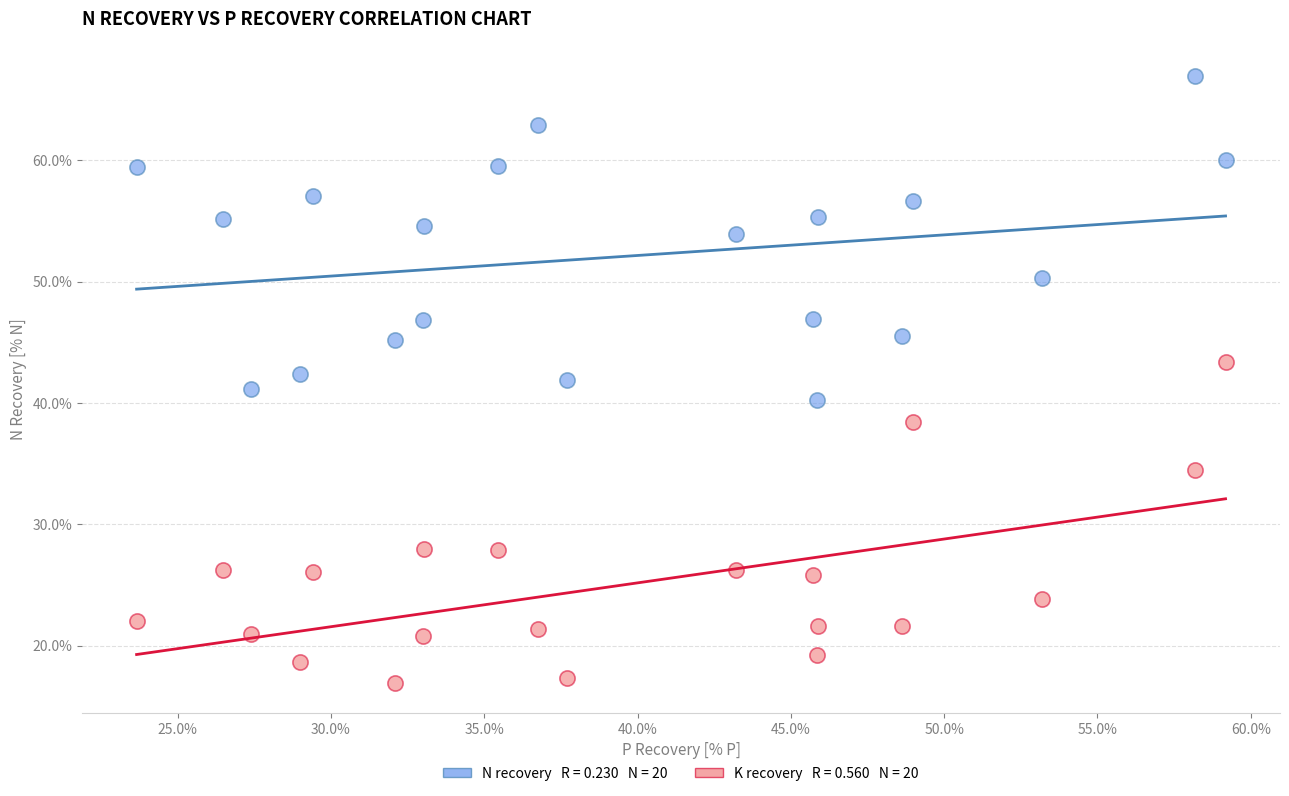

Across all data points, what is the range of X values (max minus min)?

35.5